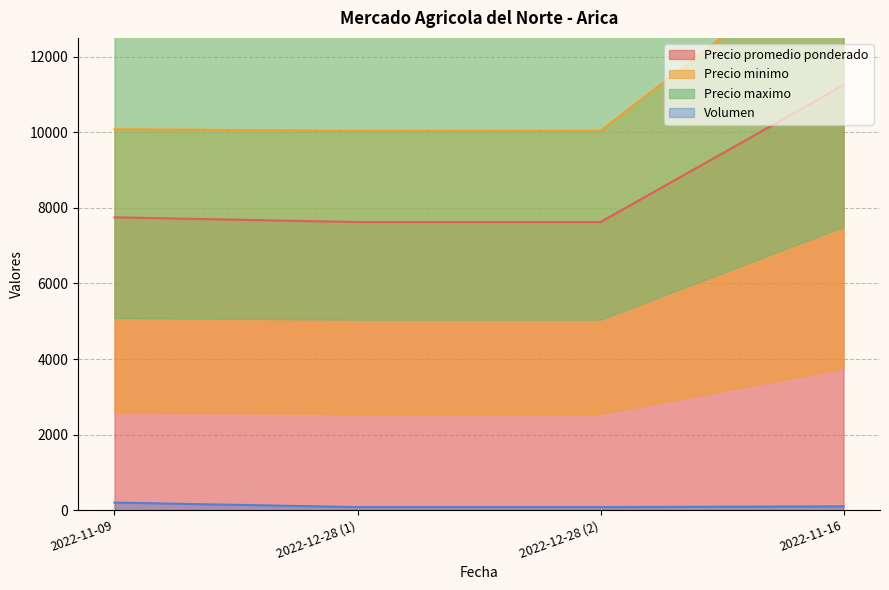

True or false: Precio minimo and Precio maximo cross at least once.

False